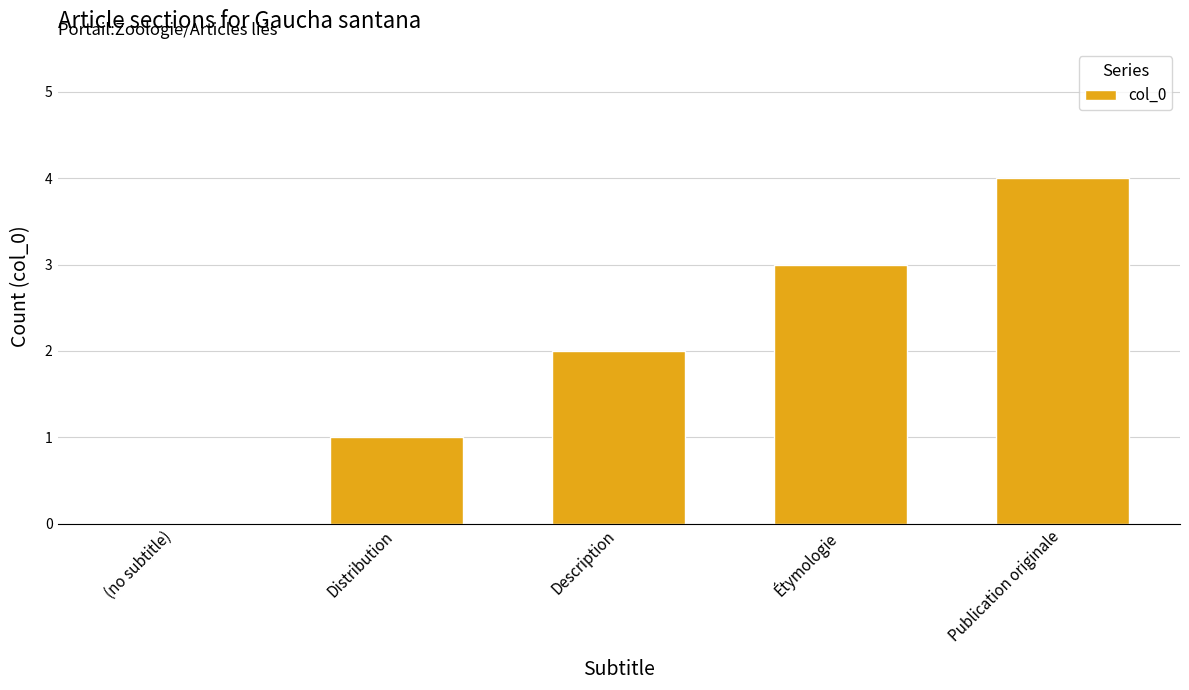

What is the sum of the values at Description and Publication originale?

6